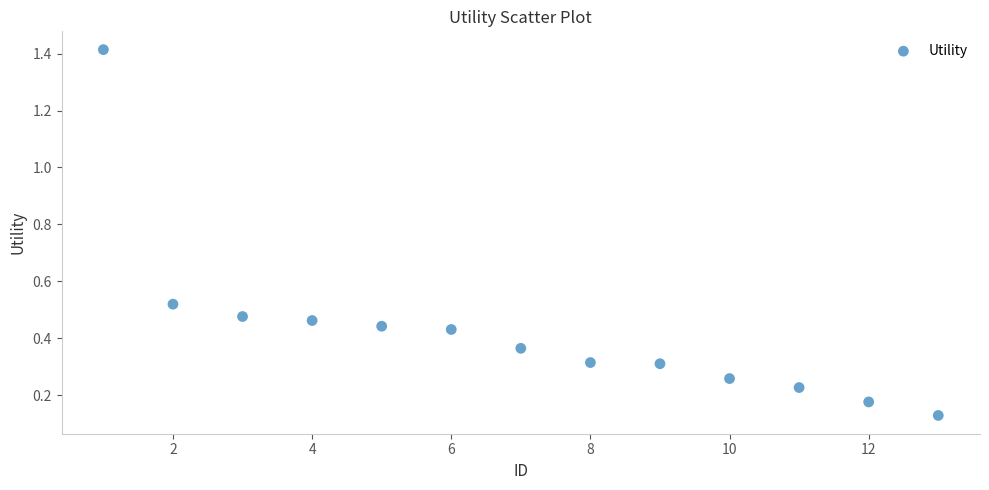

What is the range of Y values (max minus min)?

1.3